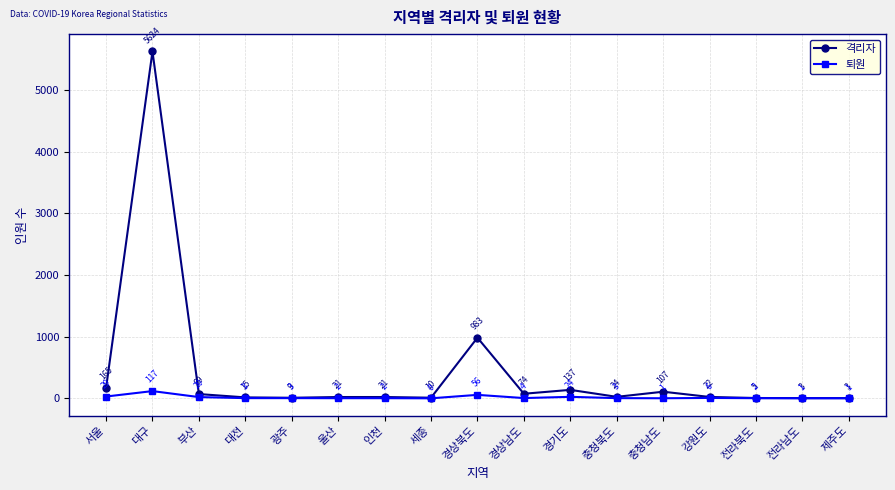

How many data points does each series have?

17